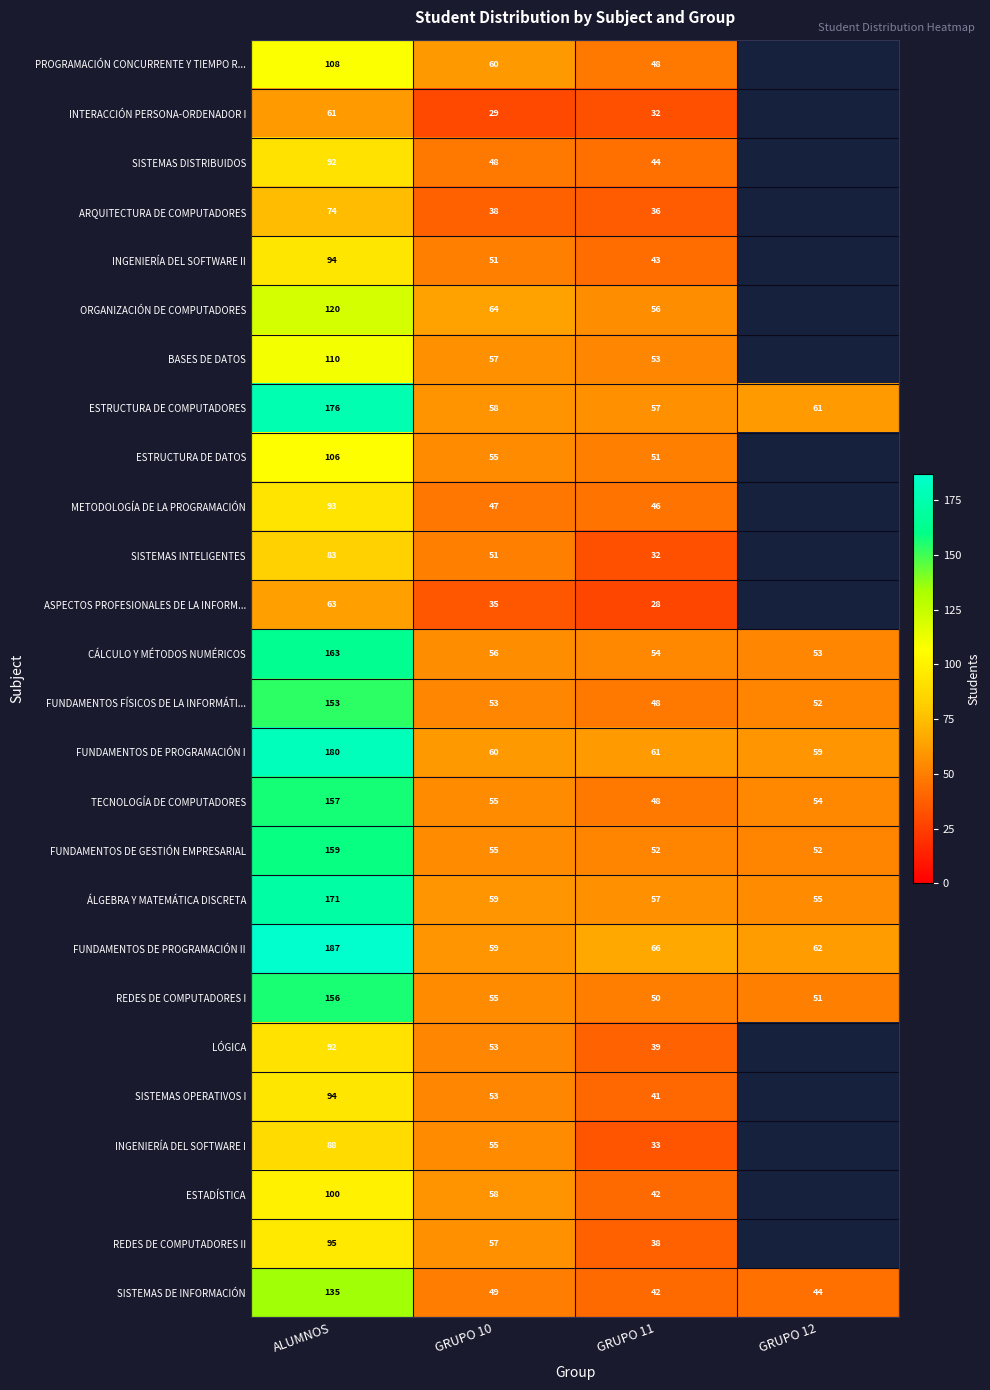

True or false: TECNOLOGÍA DE COMPUTADORES has a value of 12.4 at GRUPO 11.

False